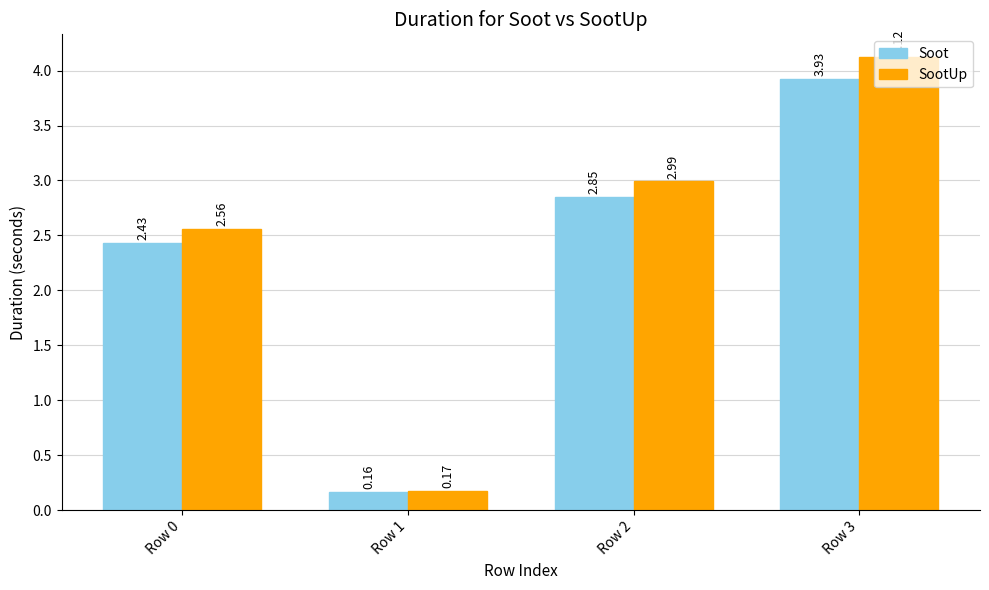

Which series has the widest spread of values?

SootUp